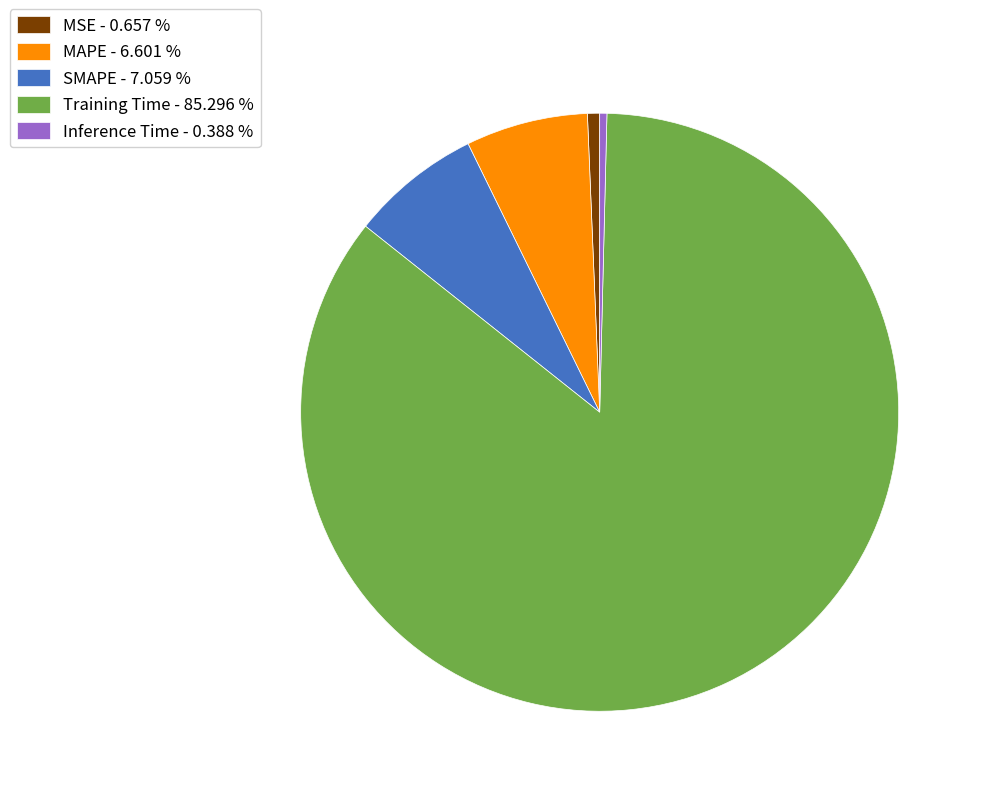

Is it true that MAPE is 1% of the pie?

False